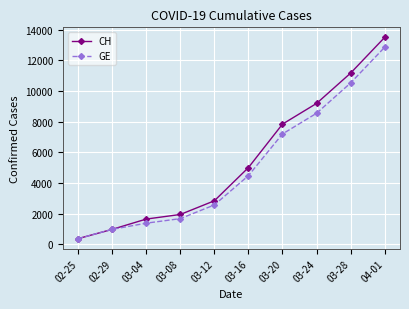

At which label does CH reach its peak?

04-01